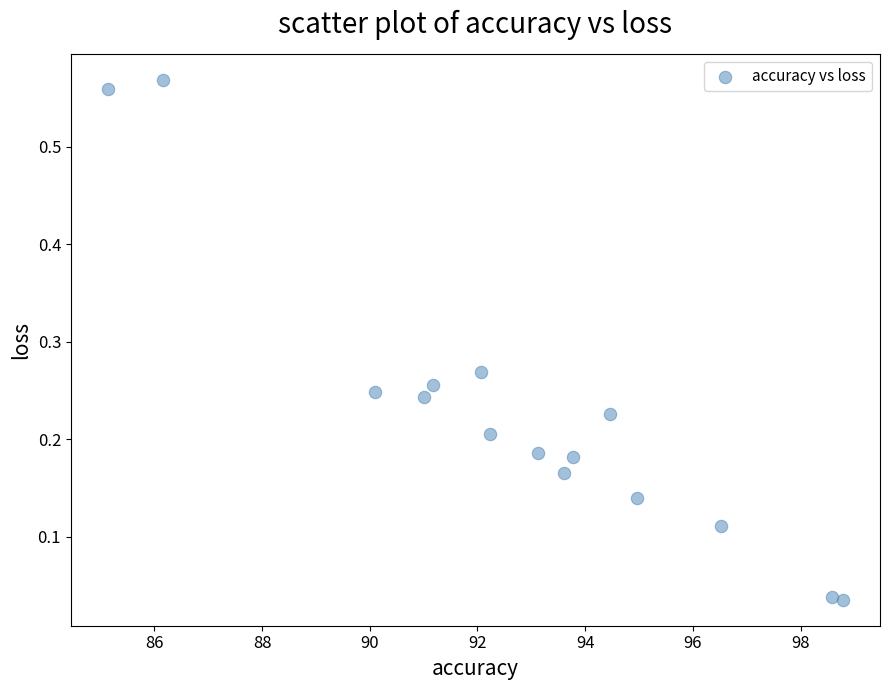

What is the range of Y values (max minus min)?

0.5